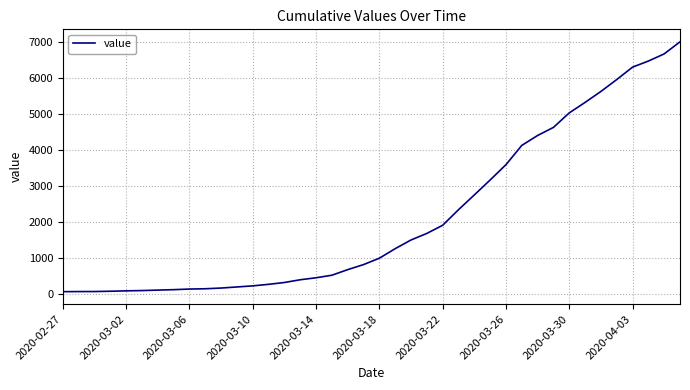

What is the maximum value shown in the chart?

7003